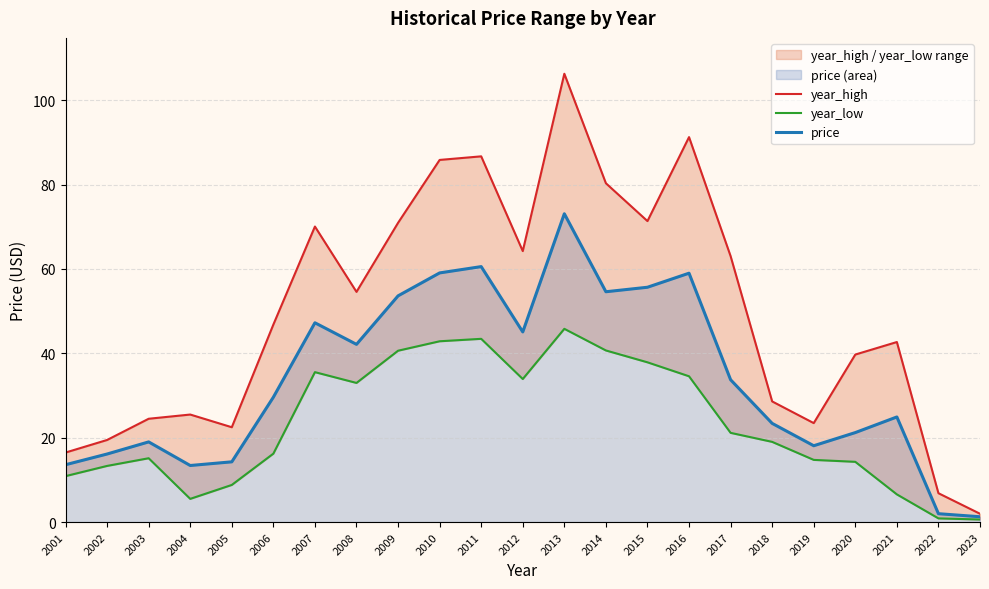

What is the difference between the maximum and minimum values in the year_low series?

45.2